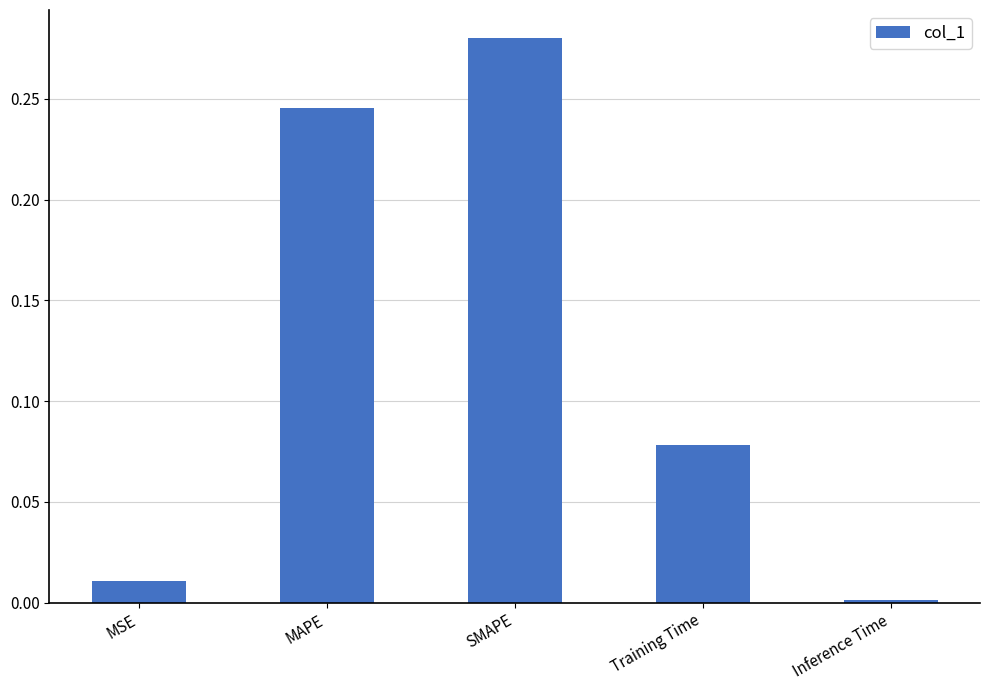

The chart shows a value of 0.0 at Training Time. True or false?

False